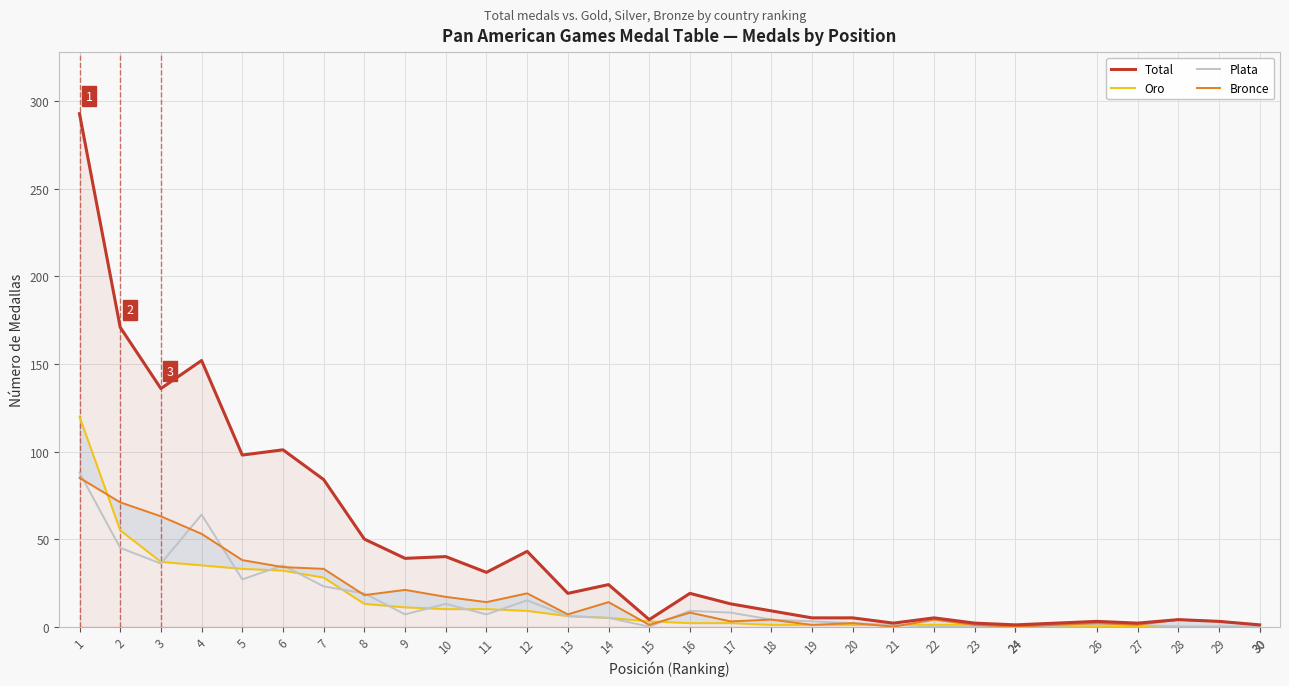

Reading right to left, extract all data points from this chart.

Total: 30=1	30=1	29=3	28=4	27=2	26=3	24=1	24=1	23=2	22=5	21=2	20=5	19=5	18=9	17=13	16=19	15=4	14=24	13=19	12=43	11=31	10=40	9=39	8=50	7=84	6=101	5=98	4=152	3=136	2=171	1=293
Oro: 30=0	30=0	29=0	28=0	27=0	26=0	24=1	24=1	23=1	22=1	21=1	20=1	19=1	18=1	17=2	16=2	15=3	14=5	13=6	12=9	11=10	10=10	9=11	8=13	7=28	6=32	5=33	4=35	3=37	2=55	1=120
Plata: 30=0	30=0	29=0	28=0	27=1	26=1	24=0	24=0	23=0	22=0	21=1	20=2	19=3	18=4	17=8	16=9	15=0	14=5	13=6	12=15	11=7	10=13	9=7	8=19	7=23	6=35	5=27	4=64	3=36	2=45	1=88
Bronce: 30=1	30=1	29=3	28=4	27=1	26=2	24=0	24=0	23=1	22=4	21=0	20=2	19=1	18=4	17=3	16=8	15=1	14=14	13=7	12=19	11=14	10=17	9=21	8=18	7=33	6=34	5=38	4=53	3=63	2=71	1=85